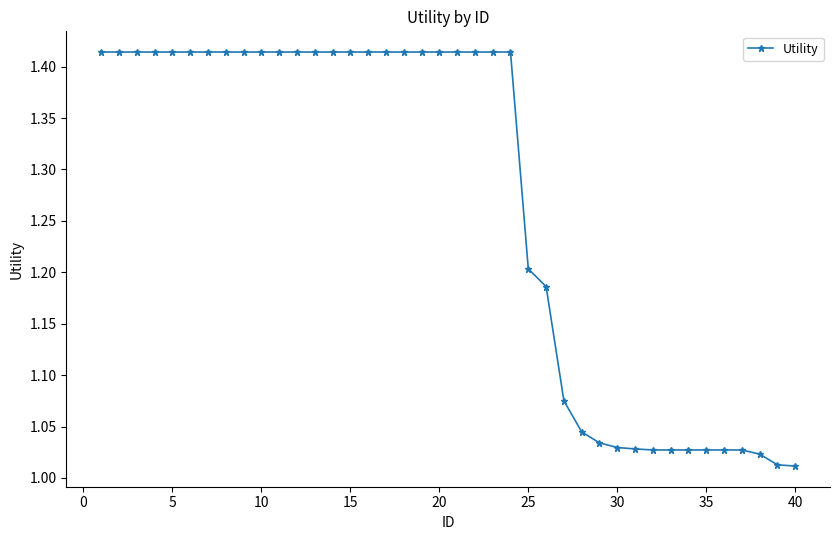

What is the average value?

1.3